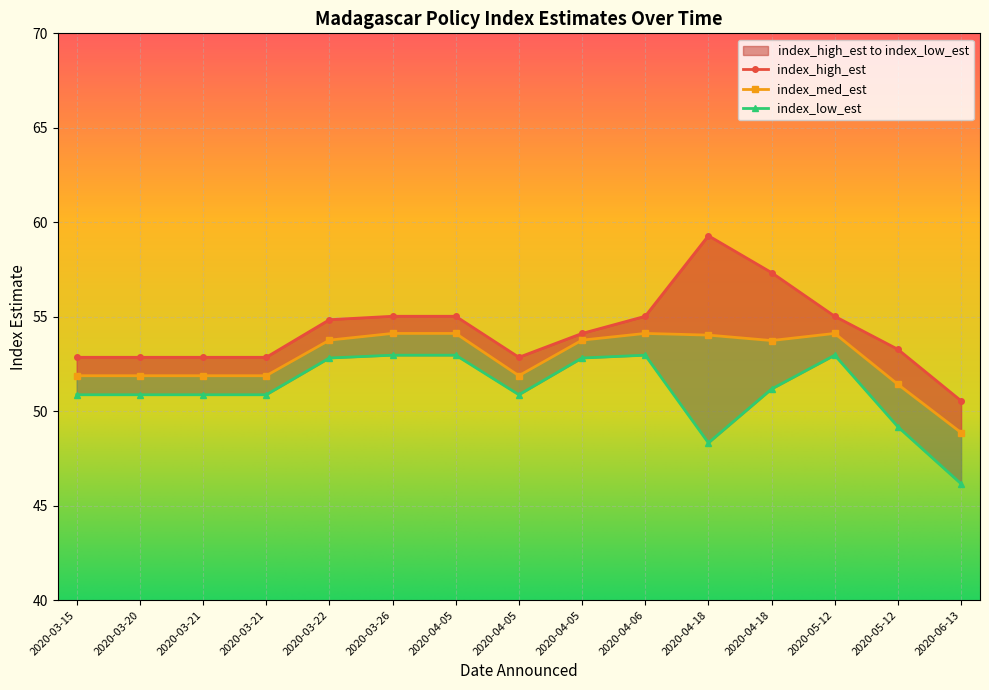

What is the label of the 1st point from the right?

2020-06-13